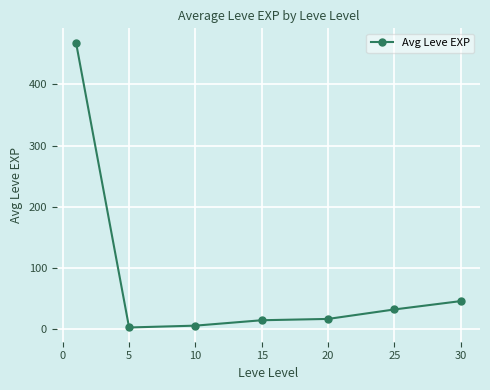

How many lines are shown in the chart?

1